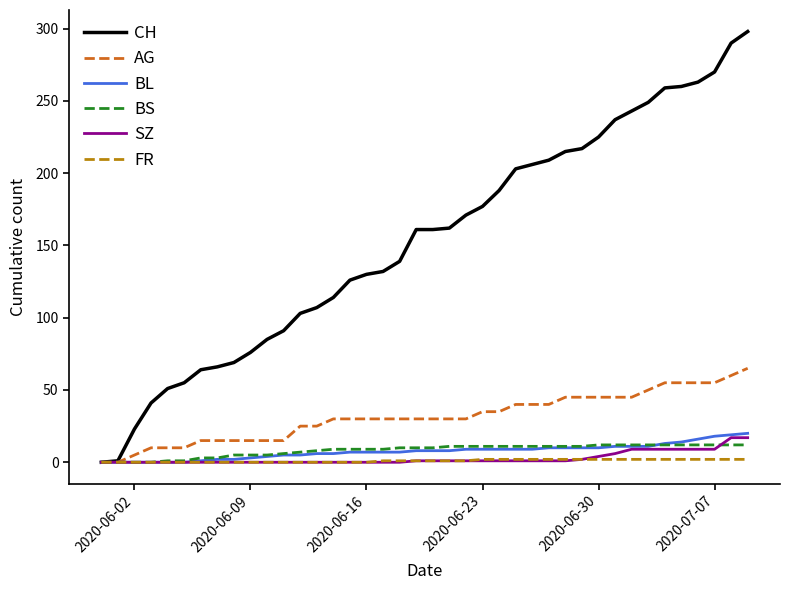

What is the greatest value displayed?

298